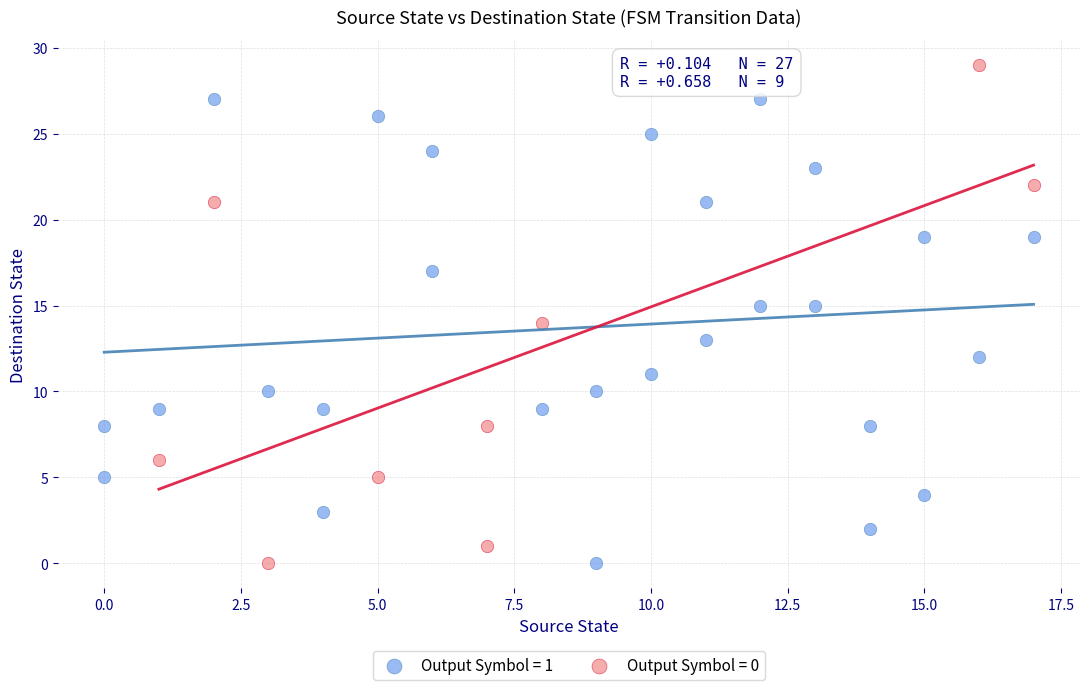

What are all the series names shown in the legend?

Output Symbol = 1, Output Symbol = 0